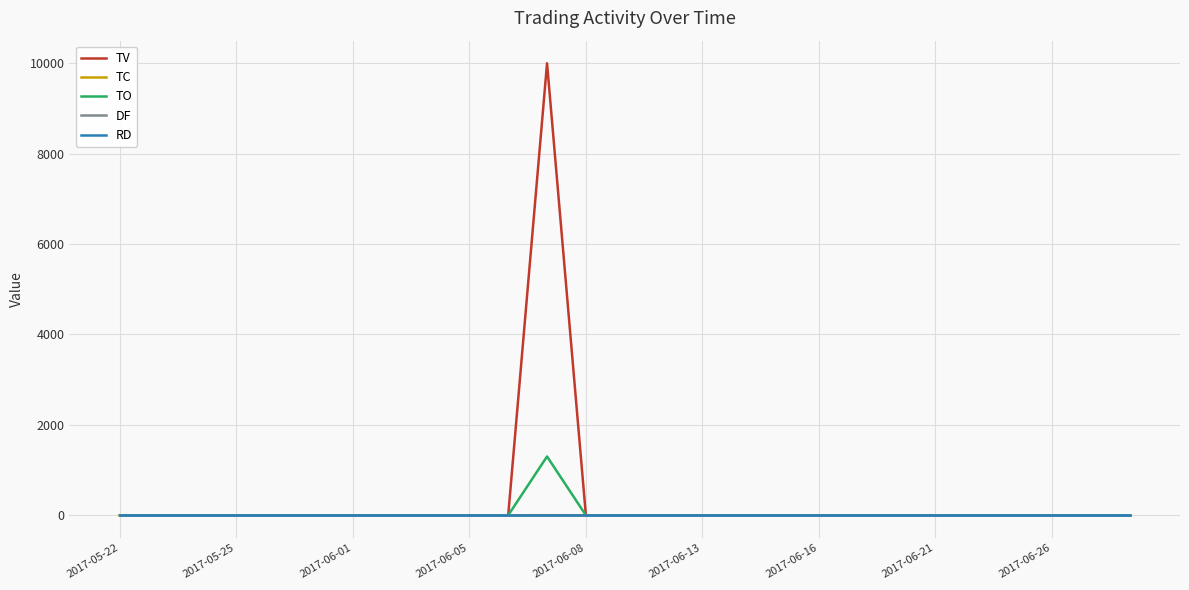

Does the chart display data point markers on the line(s)?

No